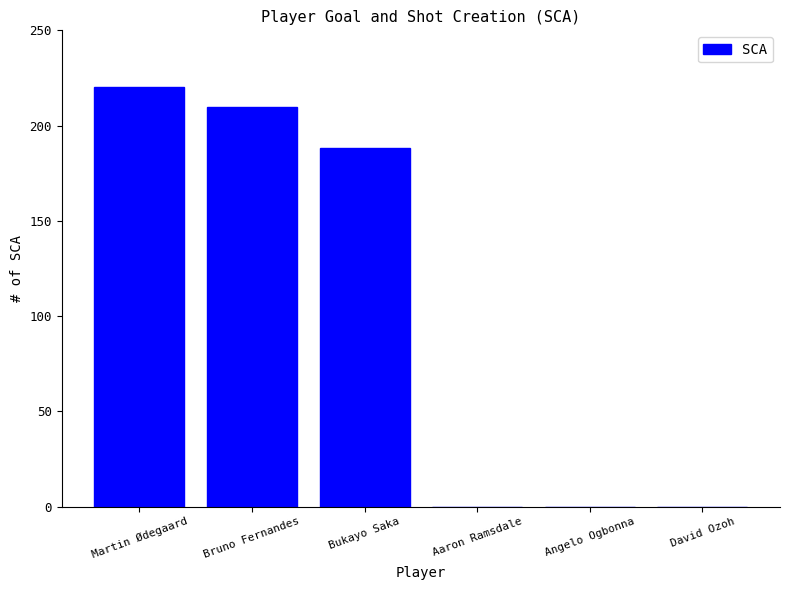

The chart shows a value of 188 at Bukayo Saka. True or false?

True